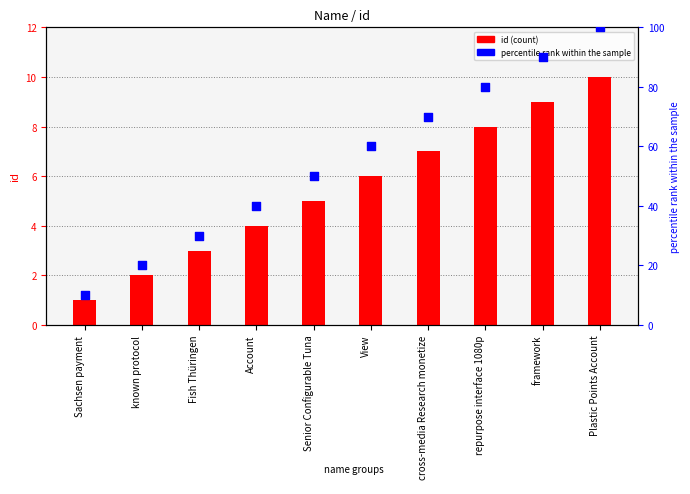

At how many categories does at least one series exceed 9?

10